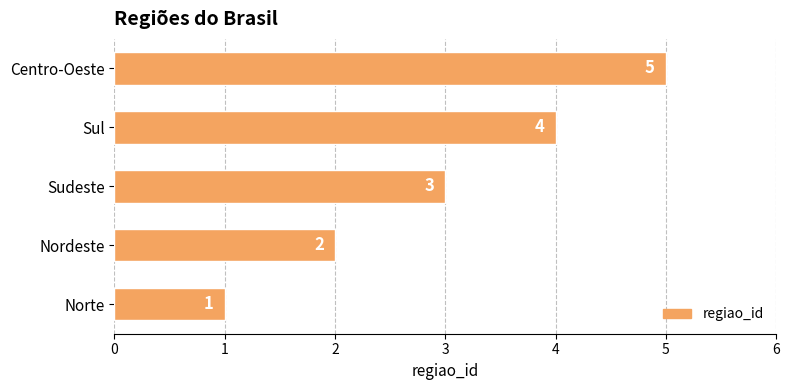

What is the ratio of the value at Sudeste to the value at Norte?

3.0